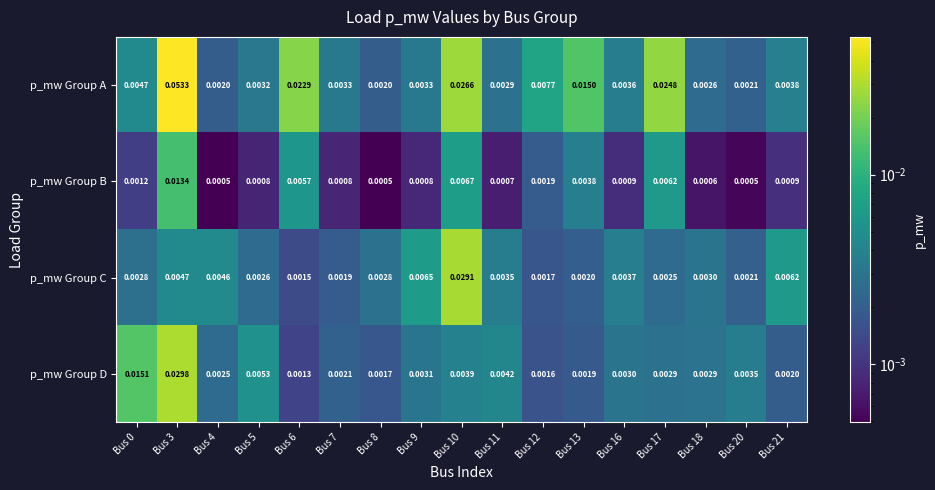

Rank the series by their maximum value, from highest to lowest.

p_mw Group A, p_mw Group D, p_mw Group C, p_mw Group B